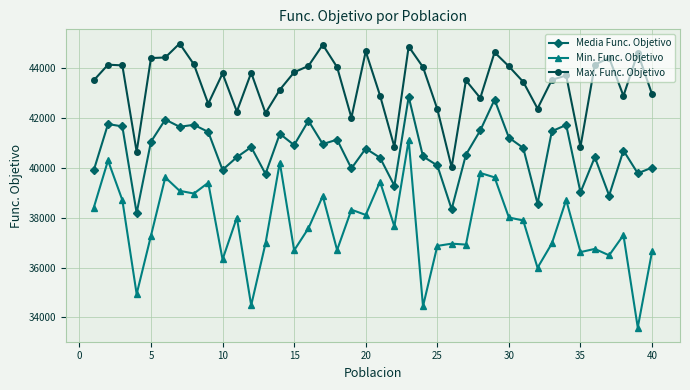

Does the chart display data point markers on the line(s)?

Yes